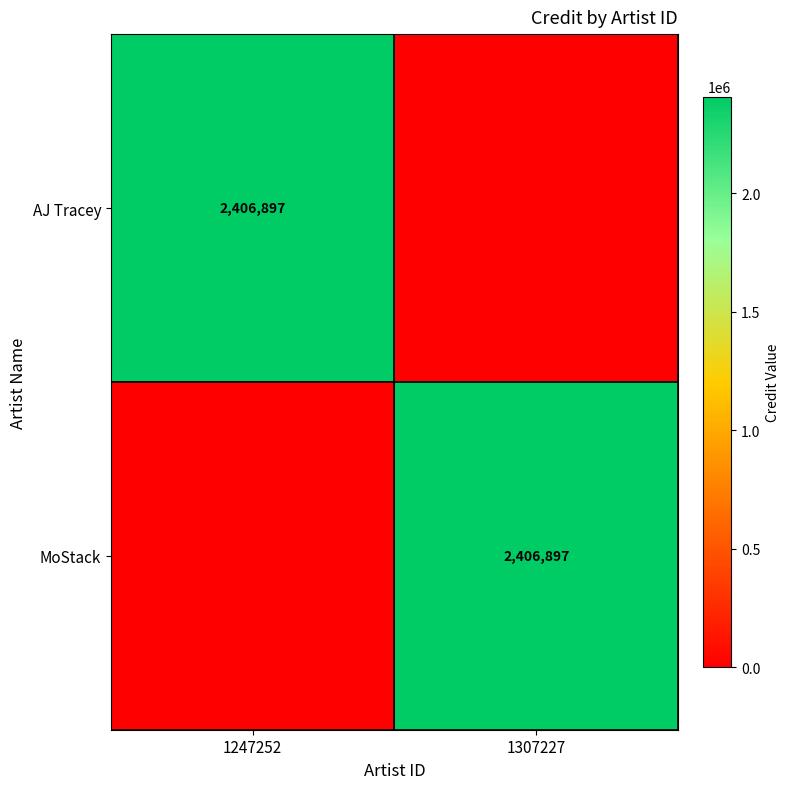

Which has a higher value, 1307227 or 1247252?

1247252